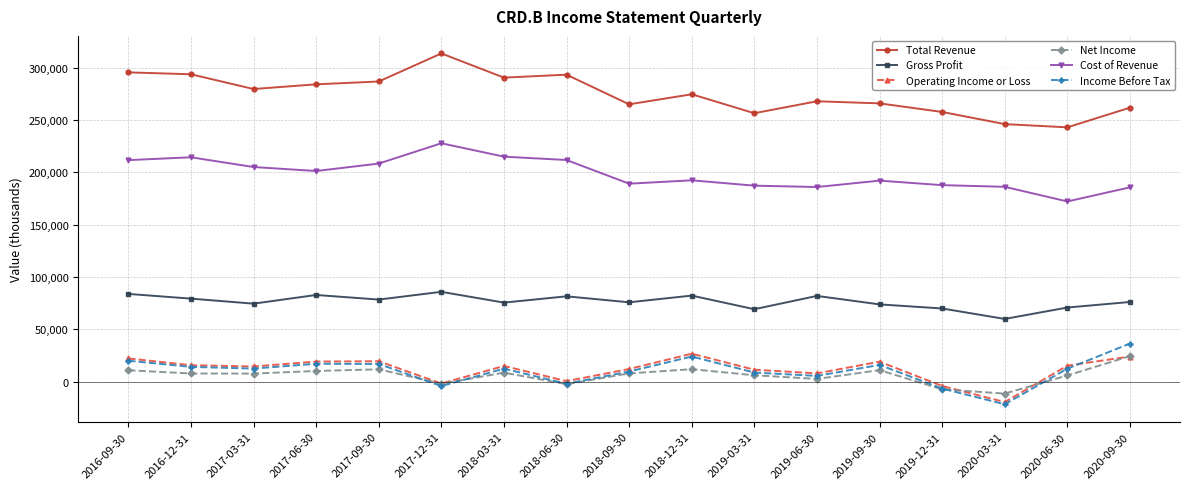

What value does the Income Before Tax series have at 2017-09-30, to the nearest 50?

16900